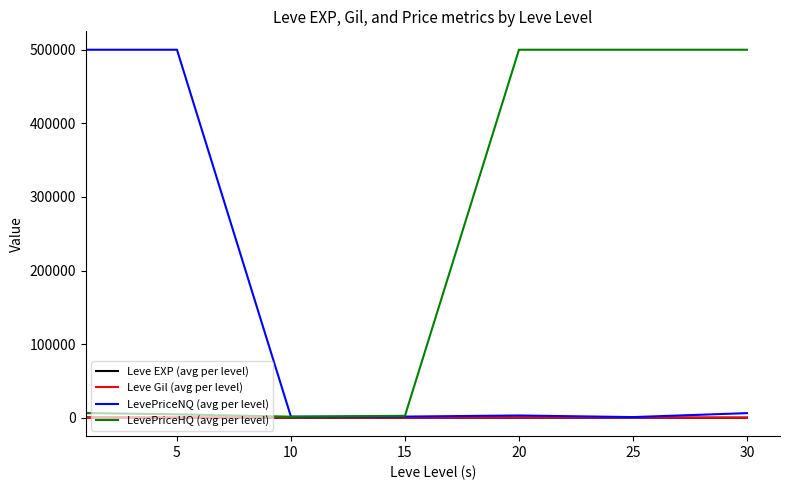

What is the greatest value displayed?

500000.0